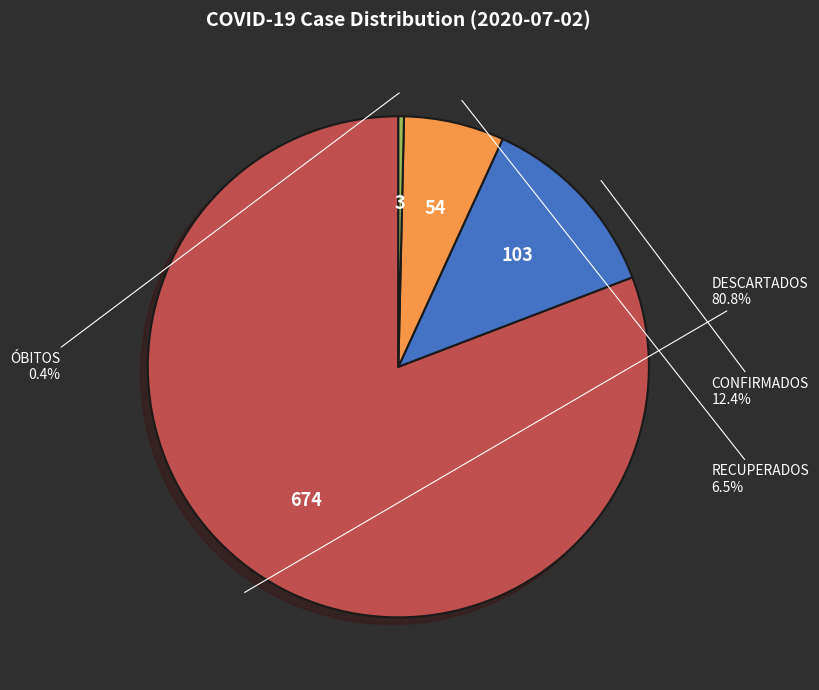

Is RECUPERADOS the majority of the pie?

No